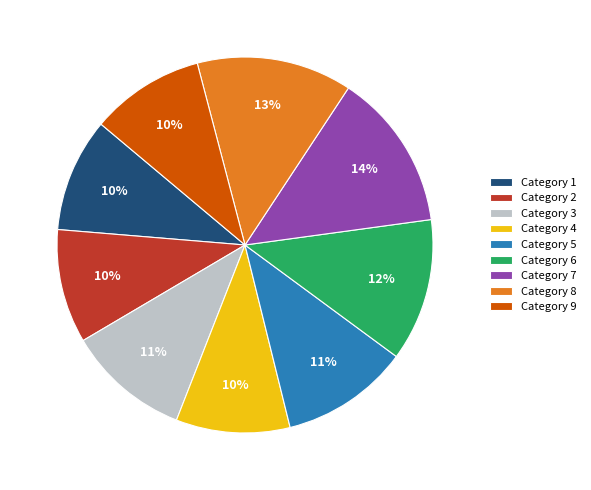

Which has a higher value, Category 1 or Category 5?

Category 5